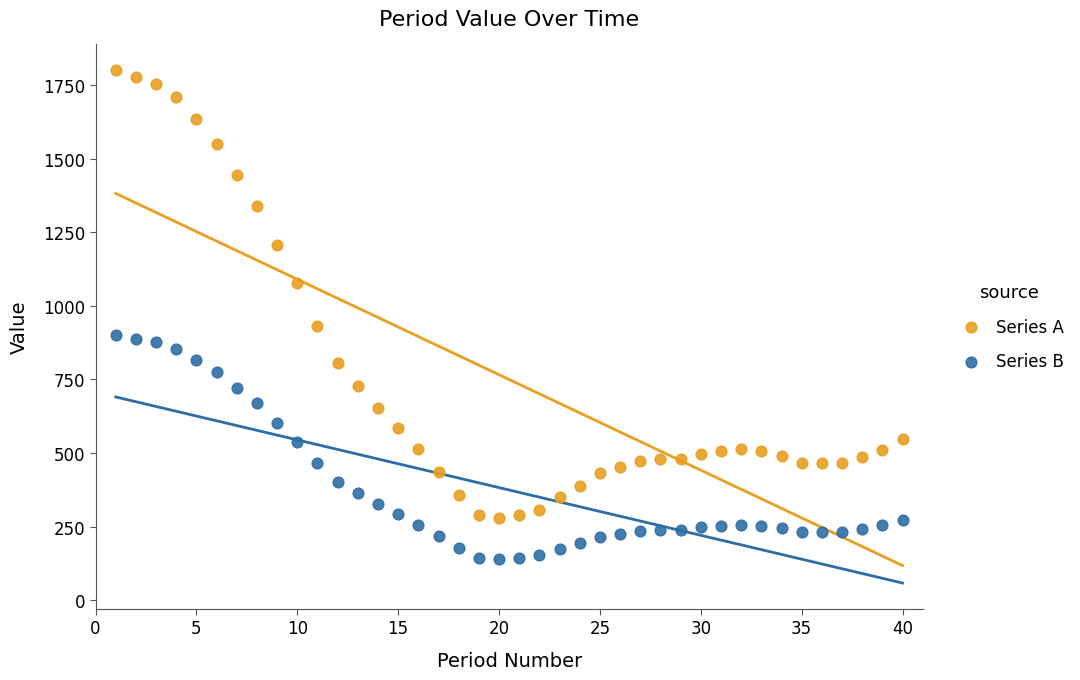

Which series contains the highest Y value?

Series A